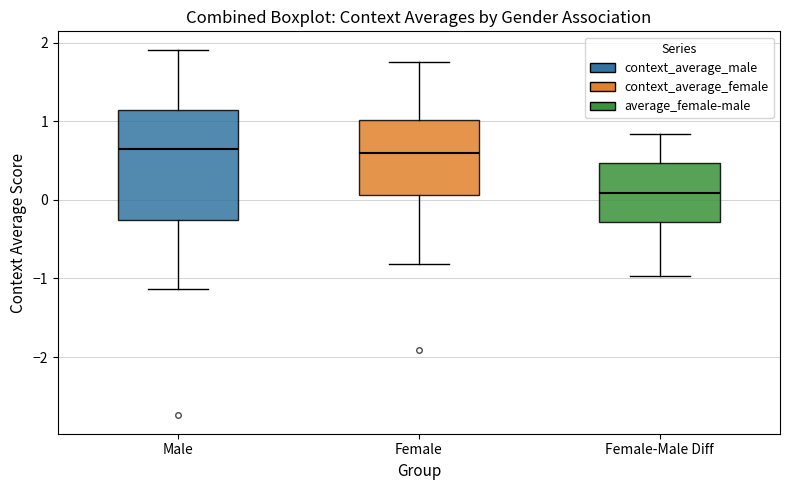

Which box has the lowest median line?

Female-Male Diff